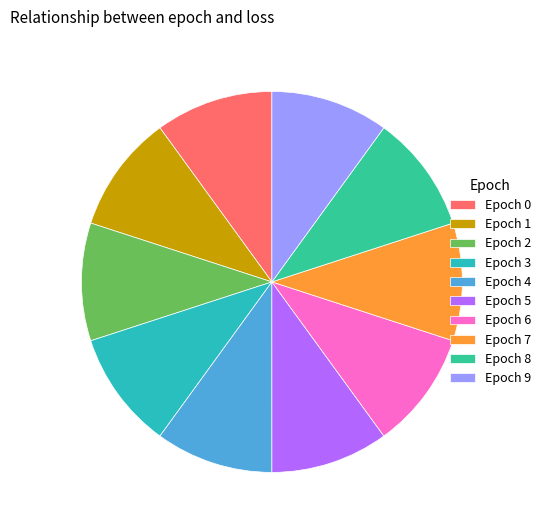

How many segments does this pie chart have?

10